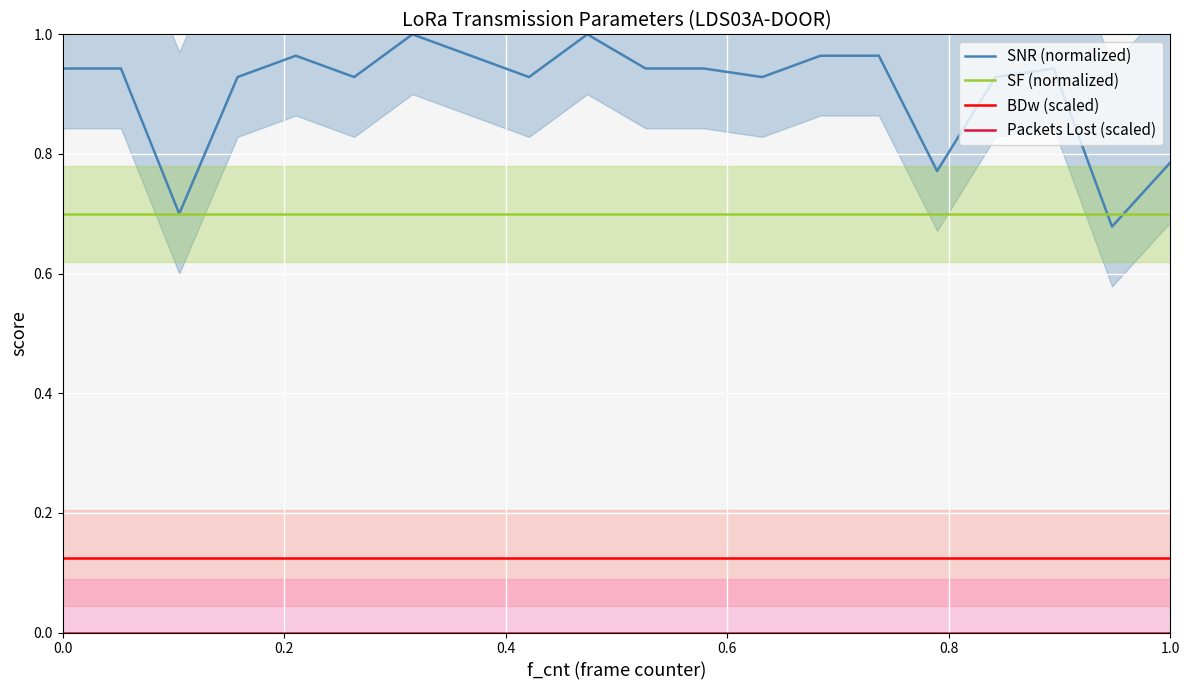

True or false: SF (normalized) and BDw (scaled) cross at least once.

False